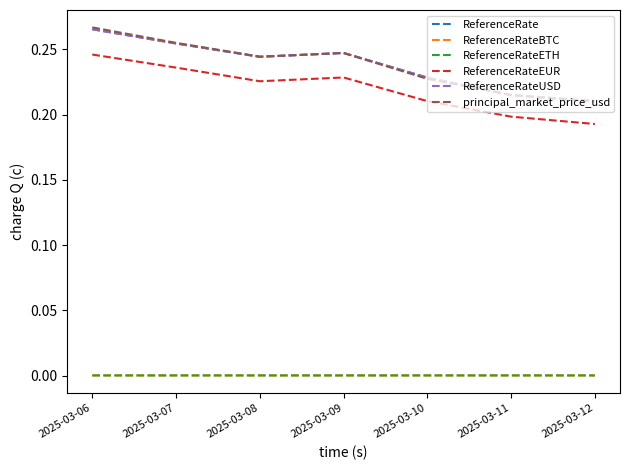

What is the approximate value of ReferenceRate at 2025-03-06?

0.3